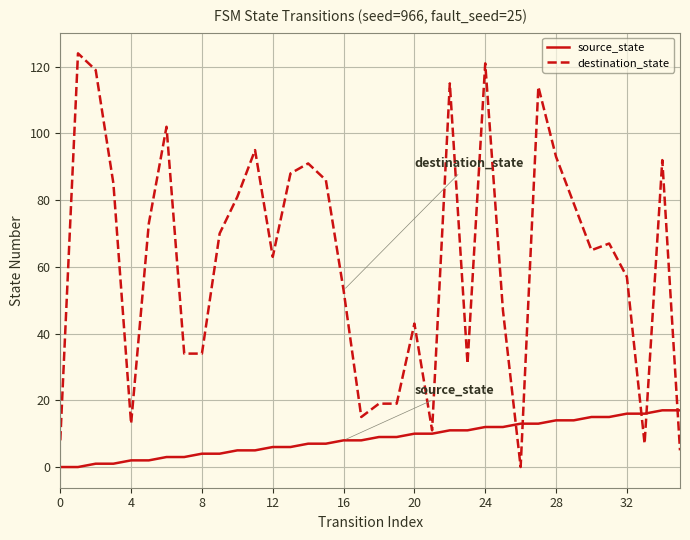

Which series has the largest range (max minus min)?

destination_state